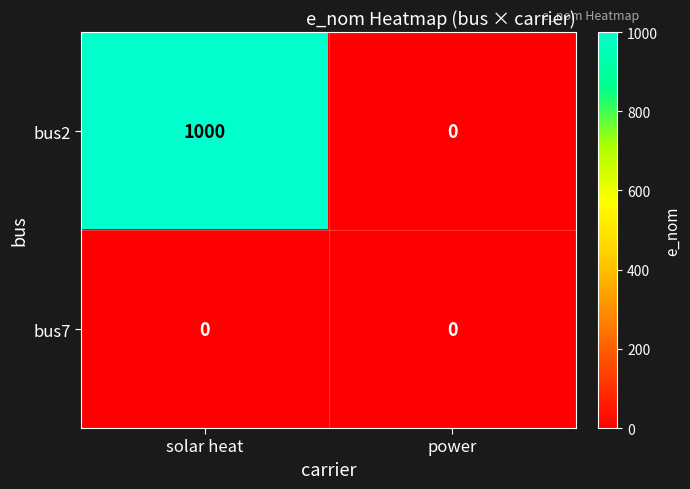

Which series has the largest range (max minus min)?

bus2